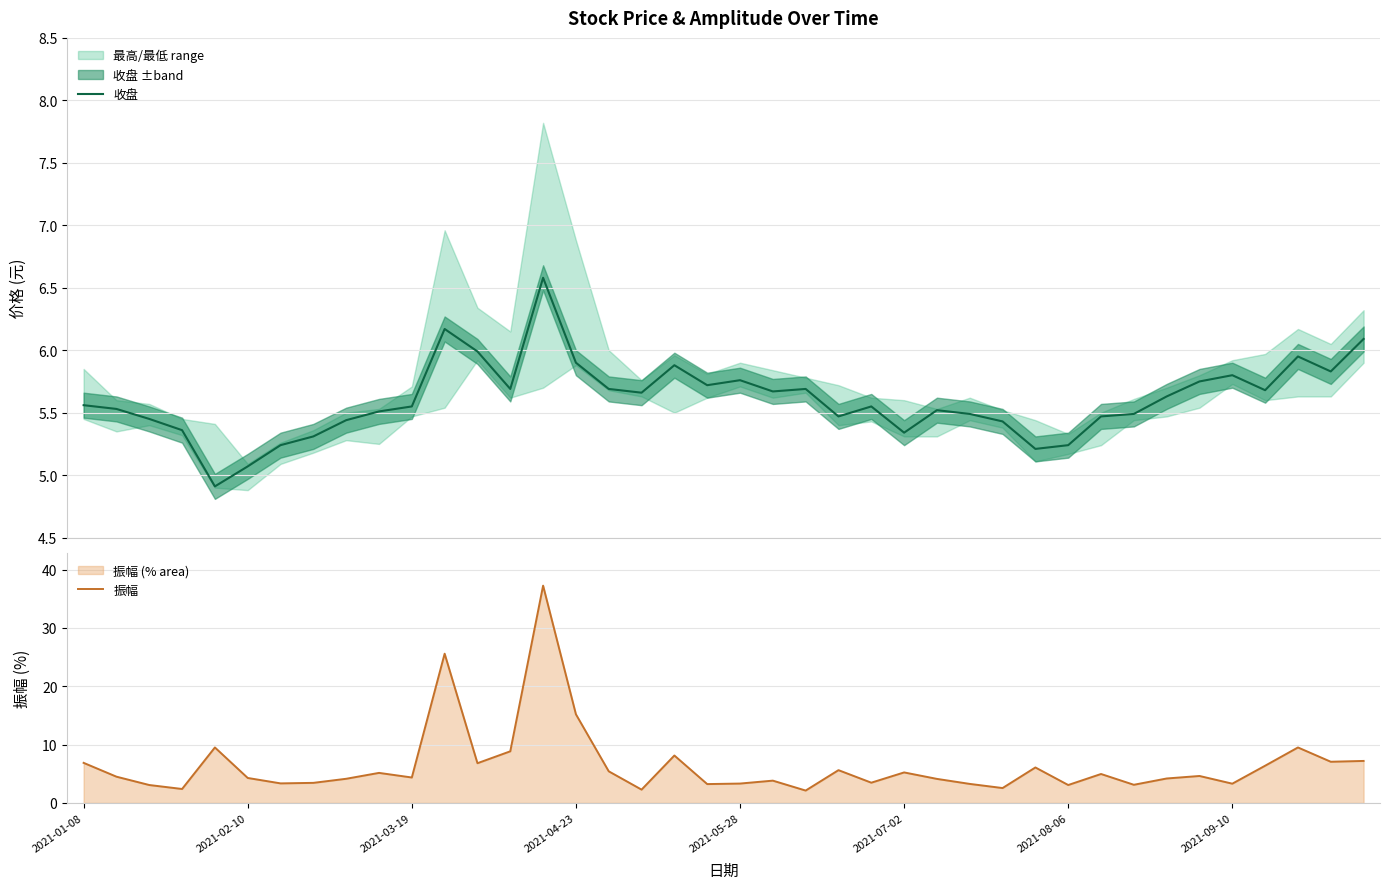

How many interior local peaks does the 振幅 series have?

12